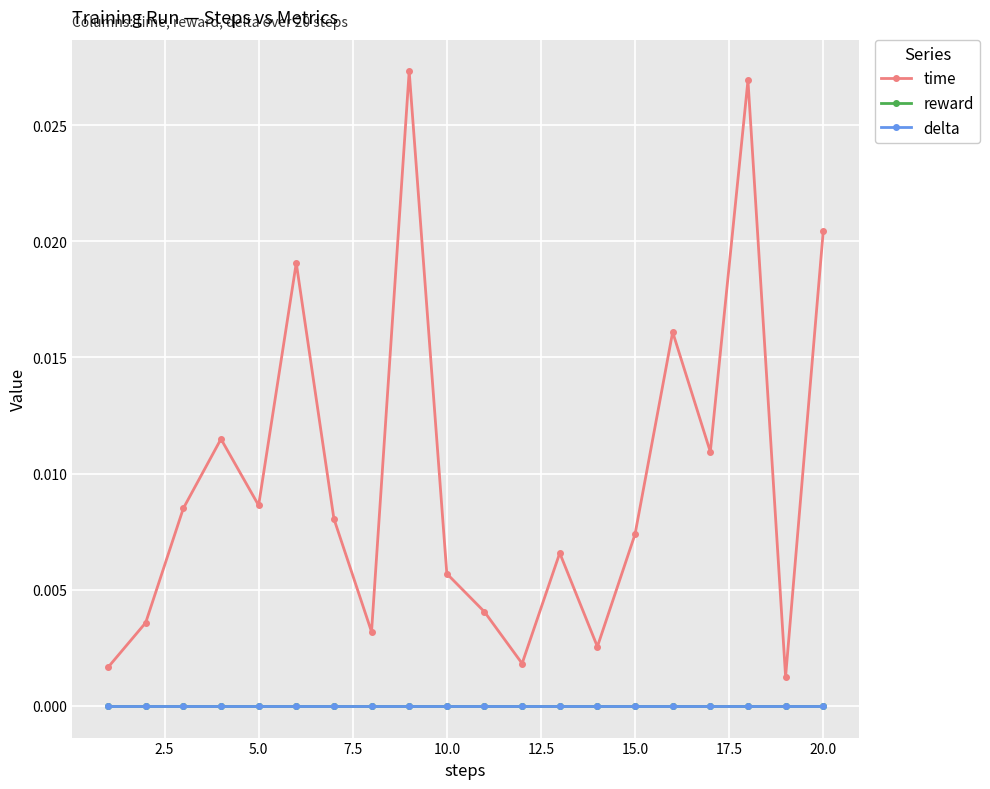

Does the chart have visible grid lines?

Yes